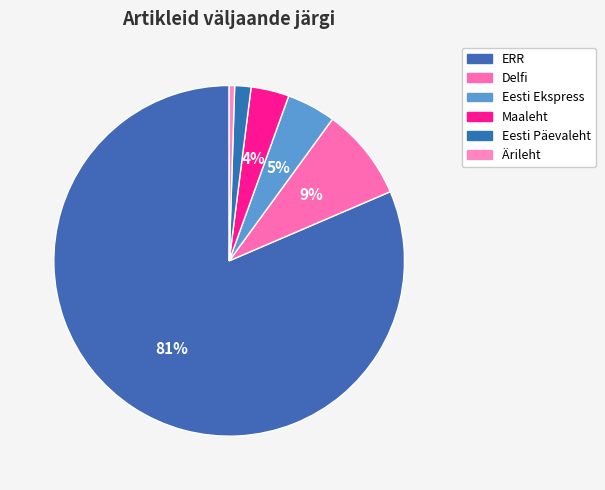

True or false: Maaleht accounts for 4% of the total.

True